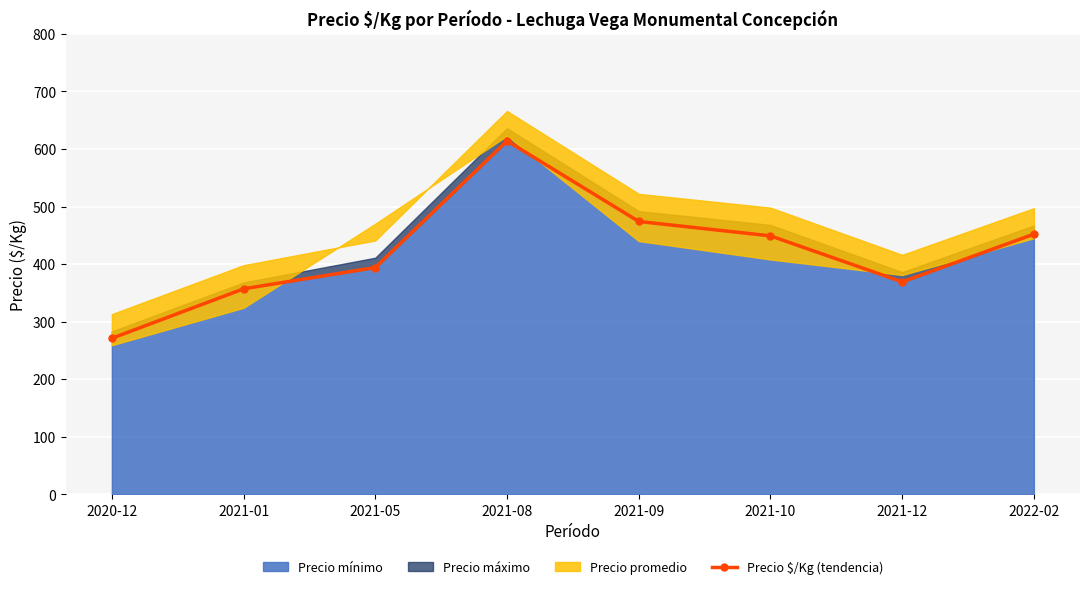

Where does the data first go above 449?

2021-08